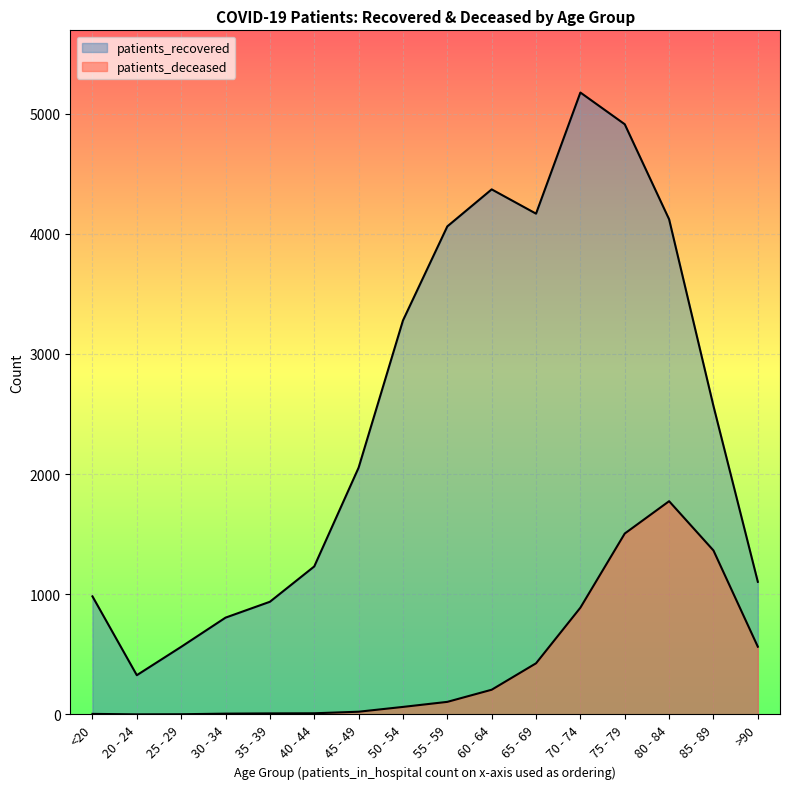

Reading left to right, list all the values displayed in this chart.

patients_recovered: 983	327	563	806	938	1232	2054	3279	4062	4370	4168	5176	4912	4121	2567	1104
patients_deceased: 5	1	2	7	9	10	23	63	105	206	426	889	1506	1775	1365	564